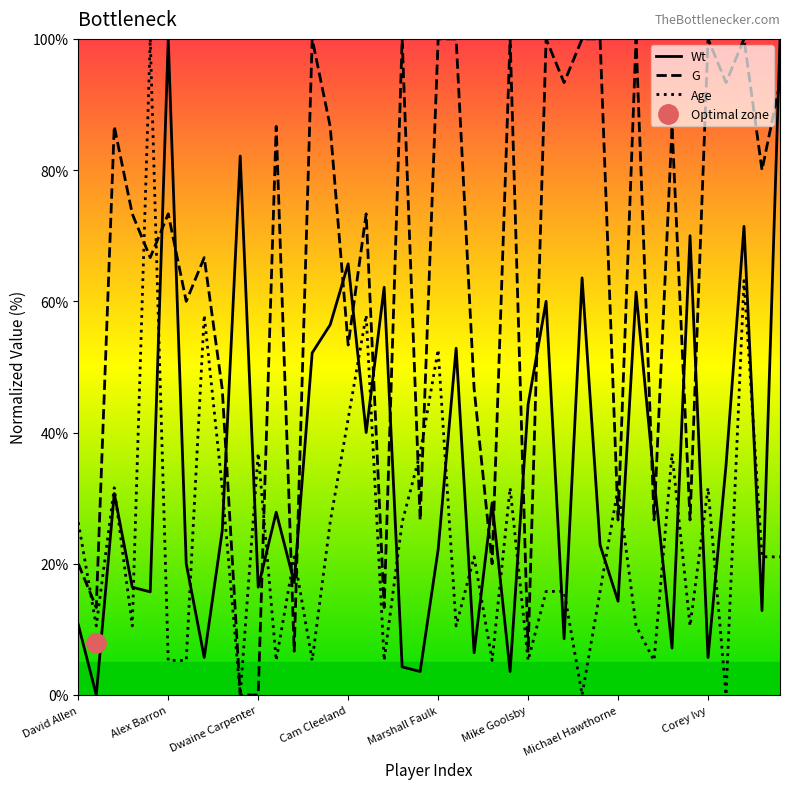

How many data points in Wt are above 27?

20